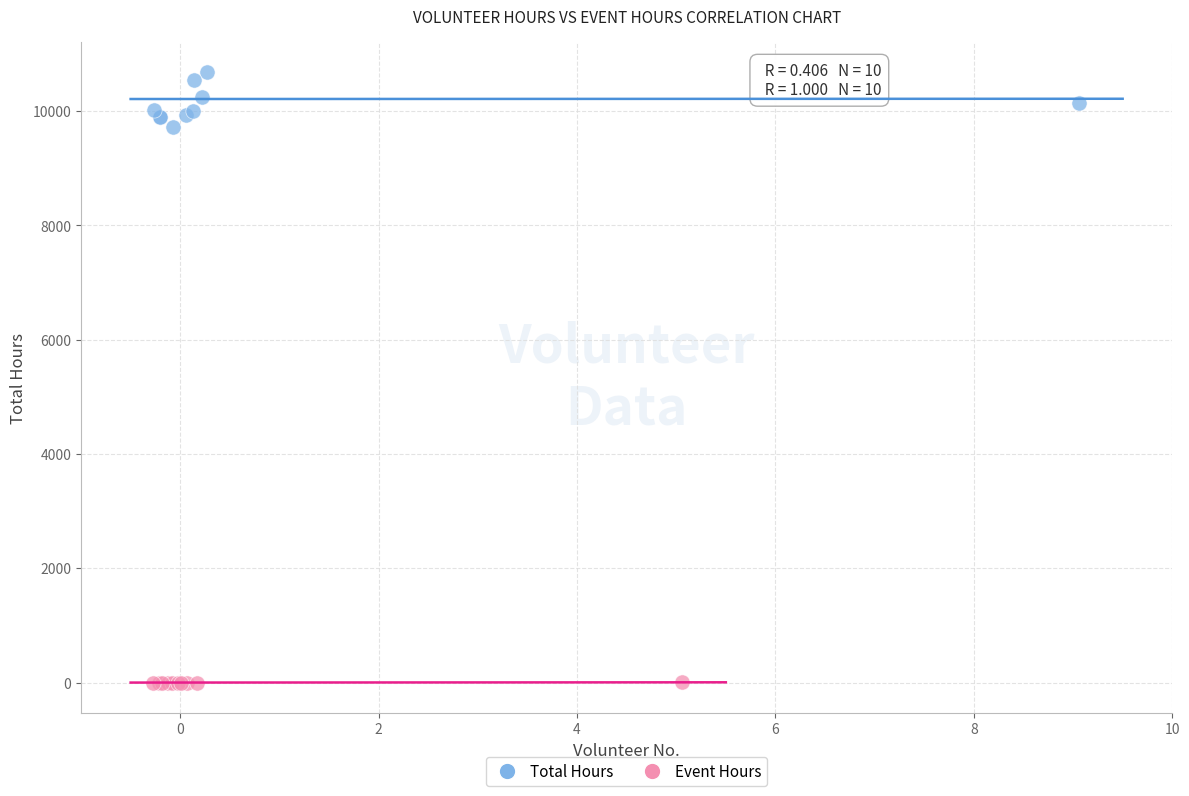

Which series reaches the minimum Y coordinate?

Event Hours